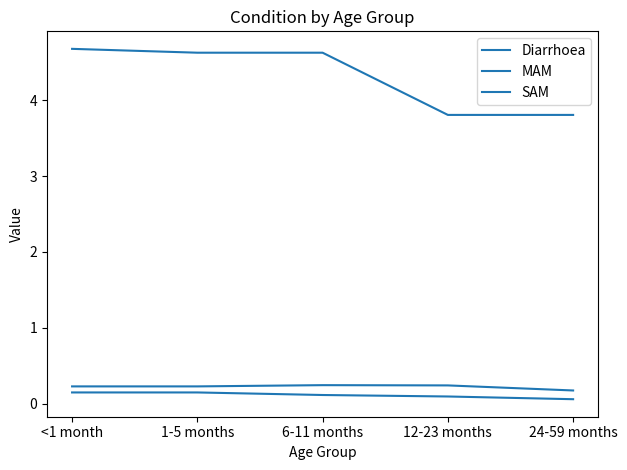

What is the value of the SAM point at the 4th from the left?

0.1